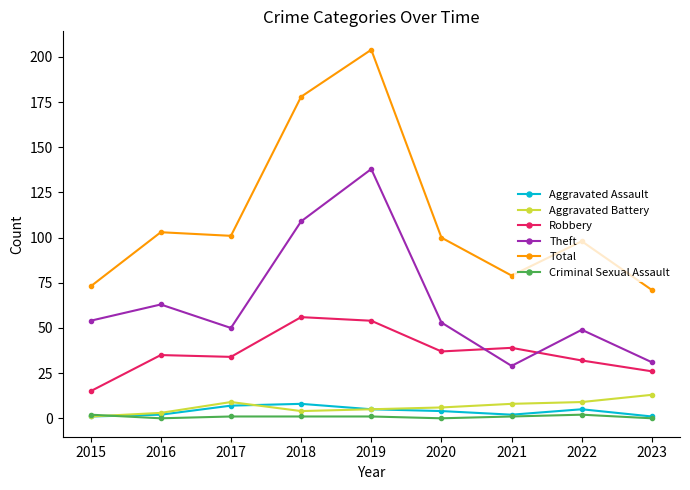

True or false: Theft and Criminal Sexual Assault cross at least once.

False